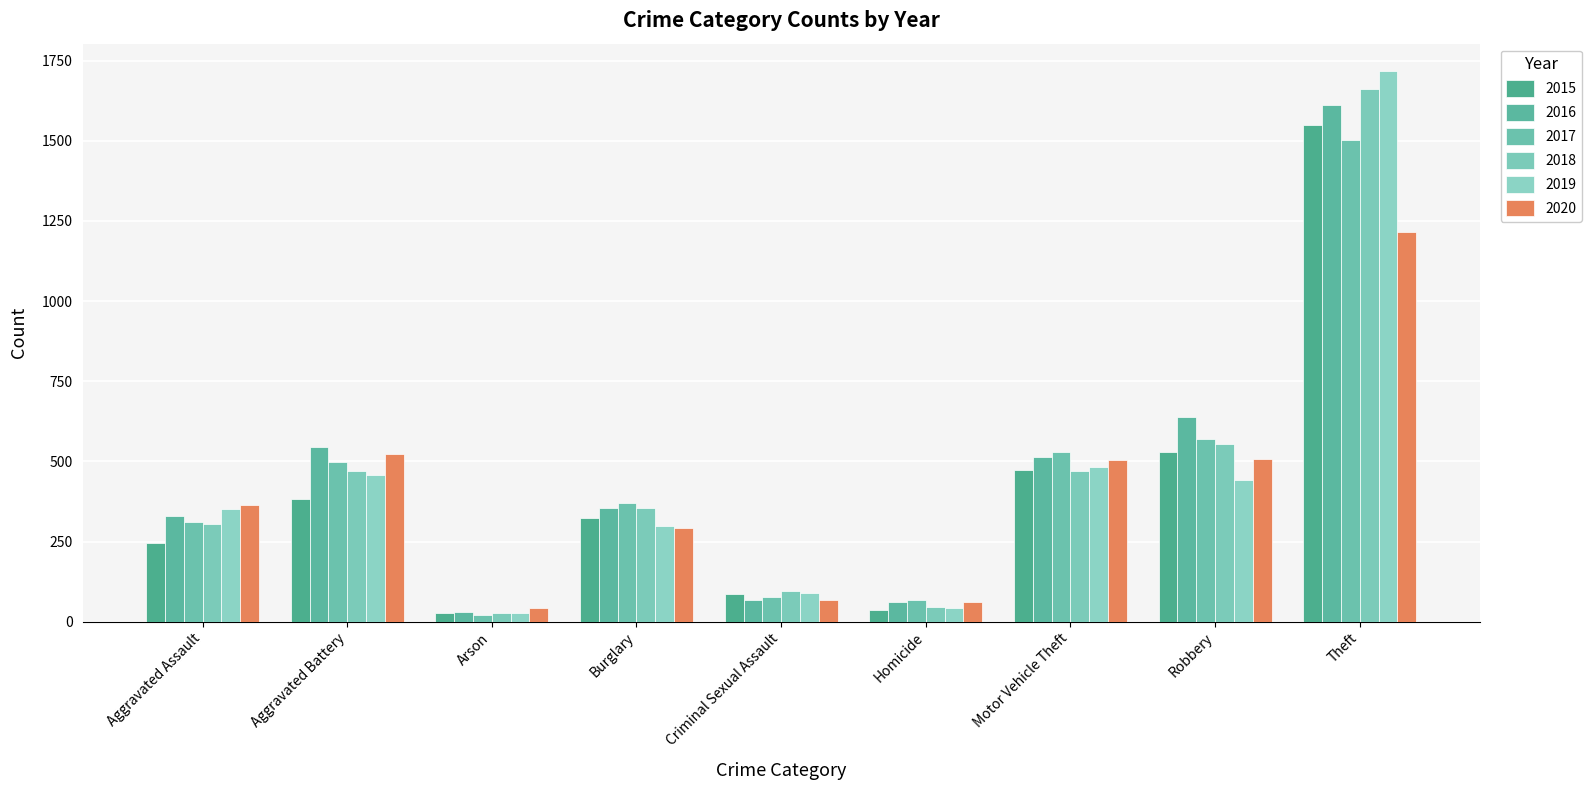

Which series changed the most between Aggravated Battery and Robbery?

2015